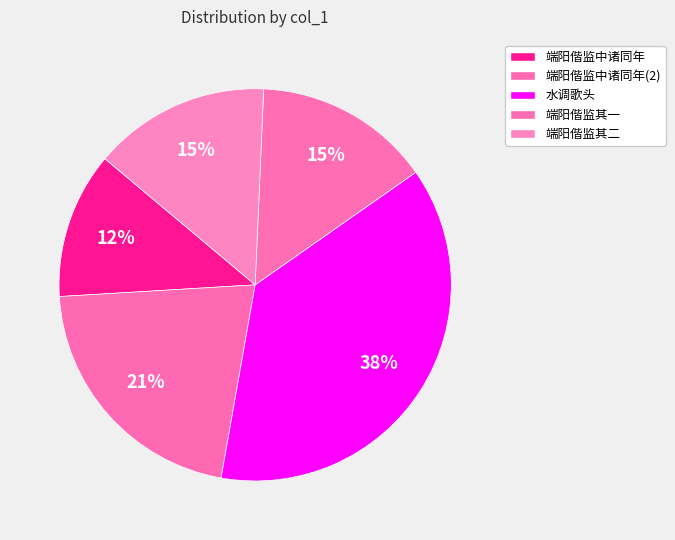

To the nearest percent, what is the difference between the largest and smallest slice percentages?

25%